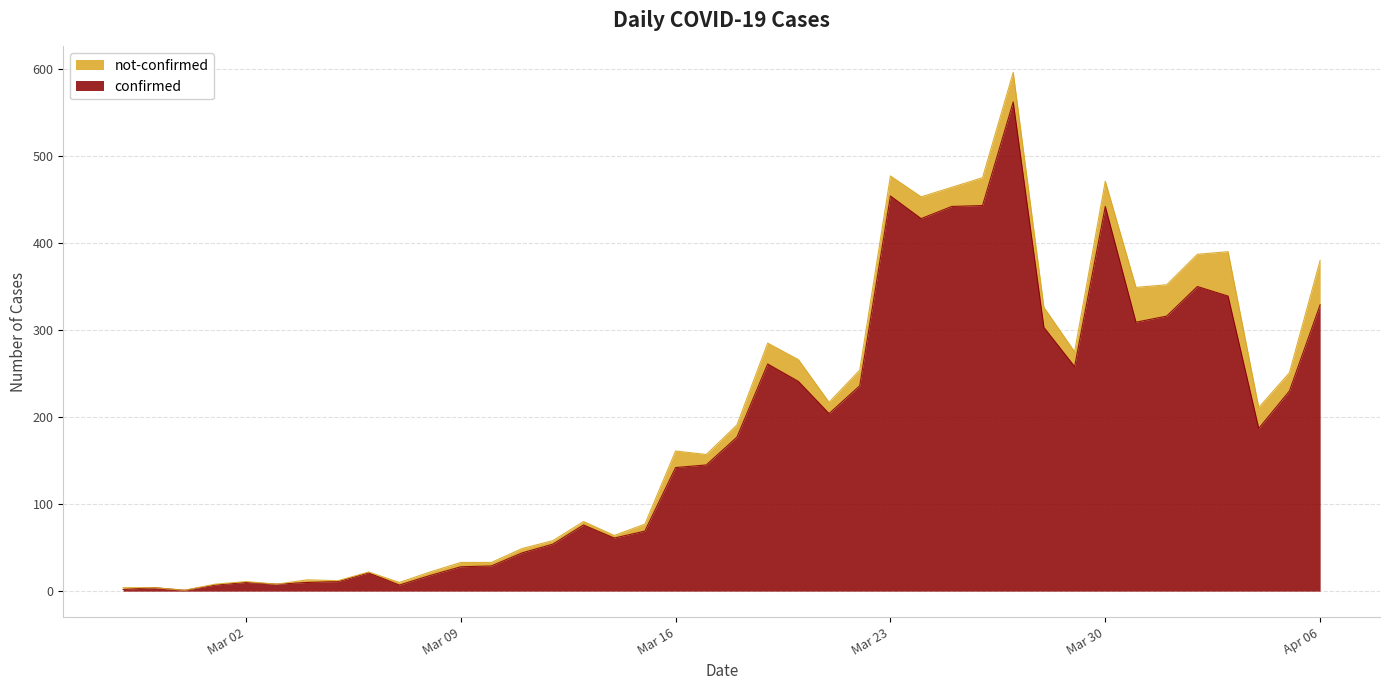

What is the maximum value for confirmed?

562